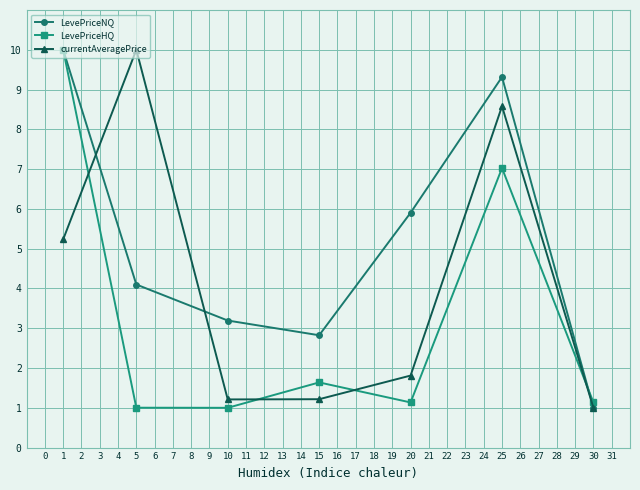

Reading left to right, list all the values displayed in this chart.

LevePriceNQ: 10.0	4.1	3.2	2.8	5.9	9.3	1.0
LevePriceHQ: 10.0	1.0	1.0	1.6	1.1	7.0	1.1
currentAveragePrice: 5.2	10.0	1.2	1.2	1.8	8.6	1.0